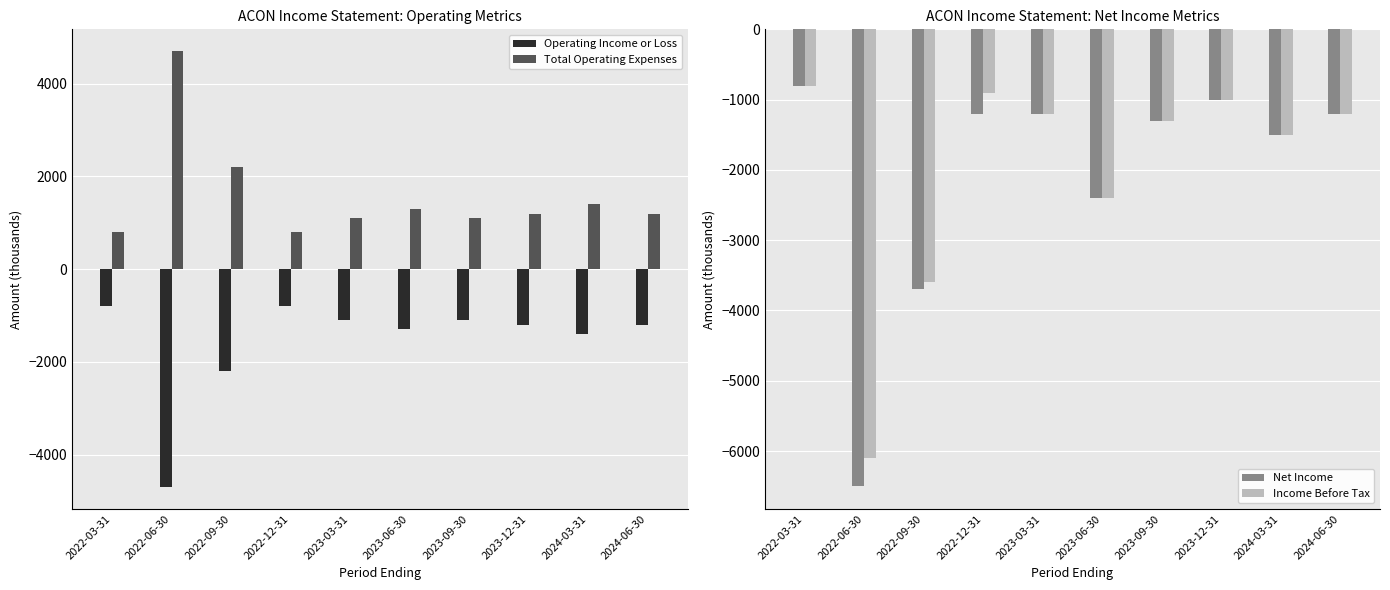

What are all the series names shown in the legend?

Operating Income or Loss, Total Operating Expenses, Net Income, Income Before Tax